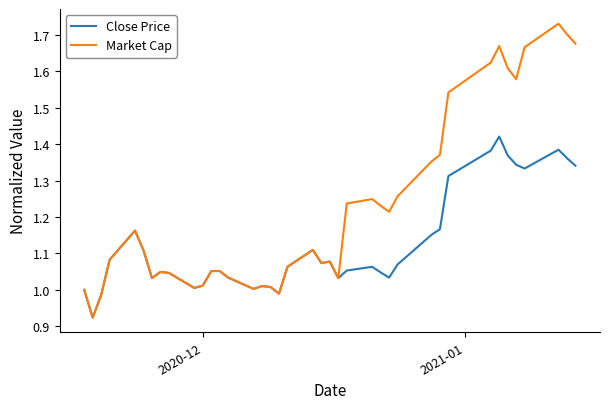

Which series has the largest total across all categories?

Market Cap